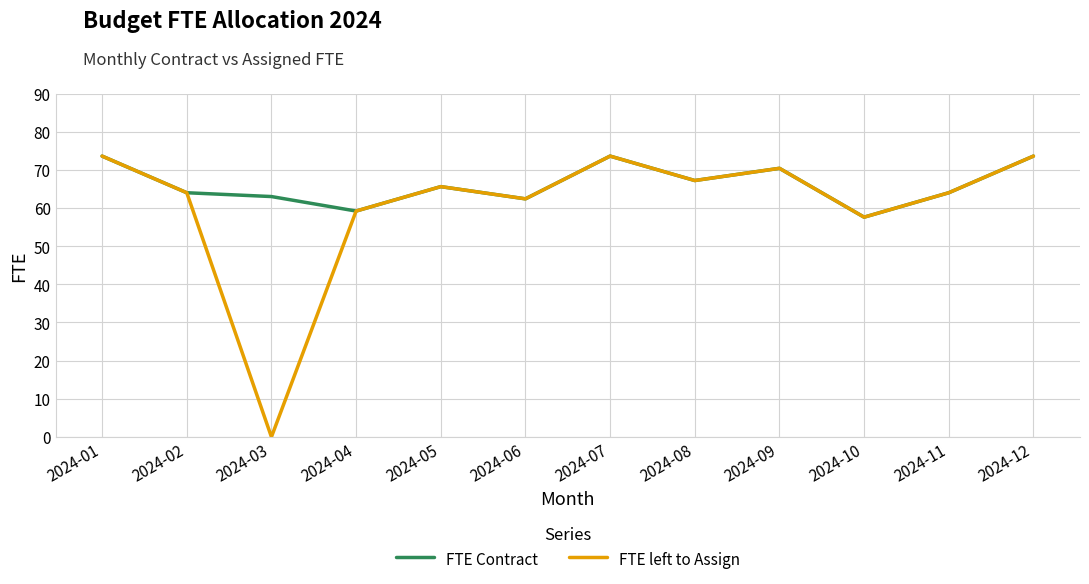

Reading left to right, what are all the values shown in this chart?

FTE Contract: 73.6	64.0	63.0	59.2	65.6	62.4	73.6	67.2	70.4	57.6	64.0	73.6
FTE left to Assign: 73.6	64.0	0.0	59.2	65.6	62.4	73.6	67.2	70.4	57.6	64.0	73.6